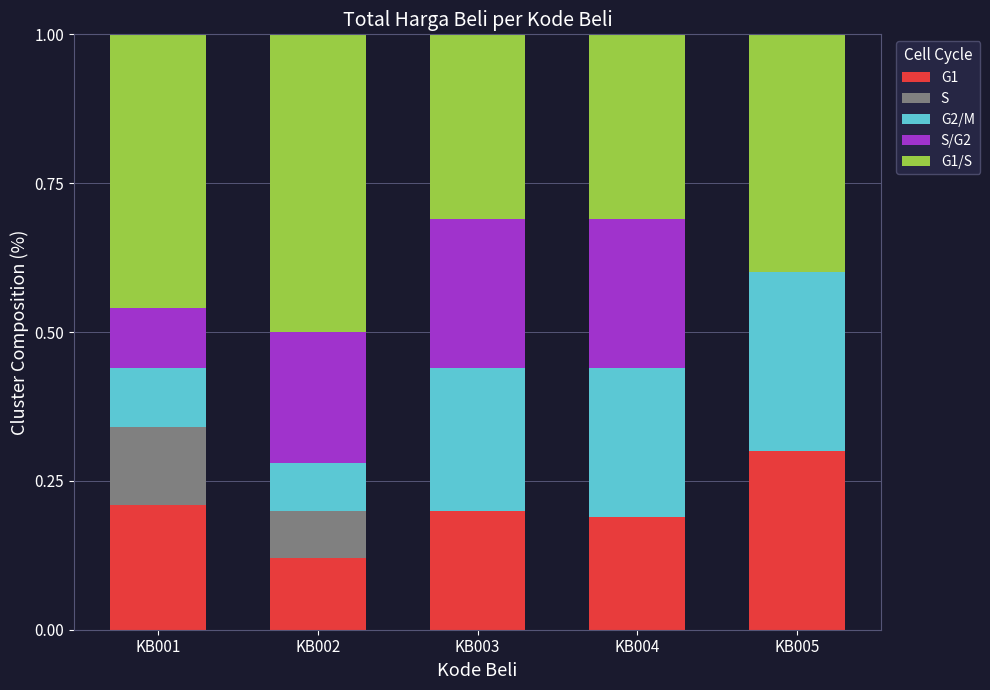

The value of G1 at KB004 is 0.2. True or false?

True